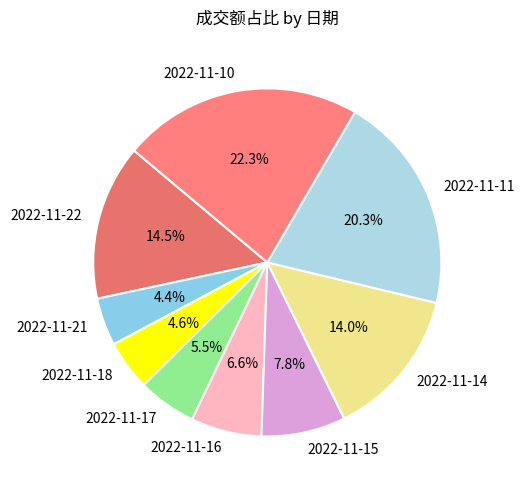

What is the largest slice in the pie chart?

2022-11-10